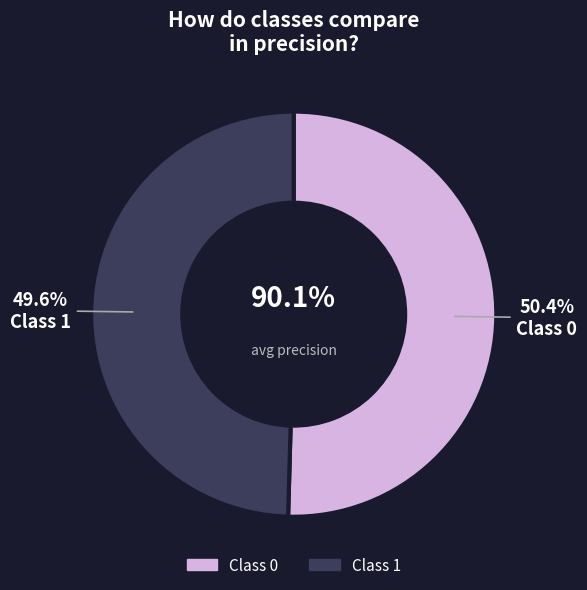

Combined, what portion of the pie is 1 and 0?

100.0%